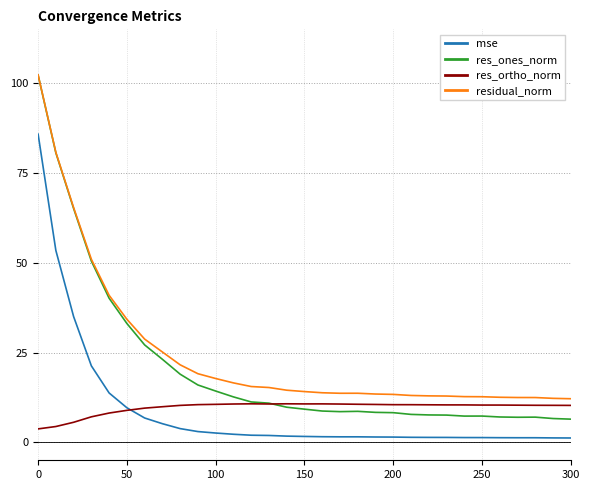

True or false: res_ones_norm and mse intersect in this chart.

False